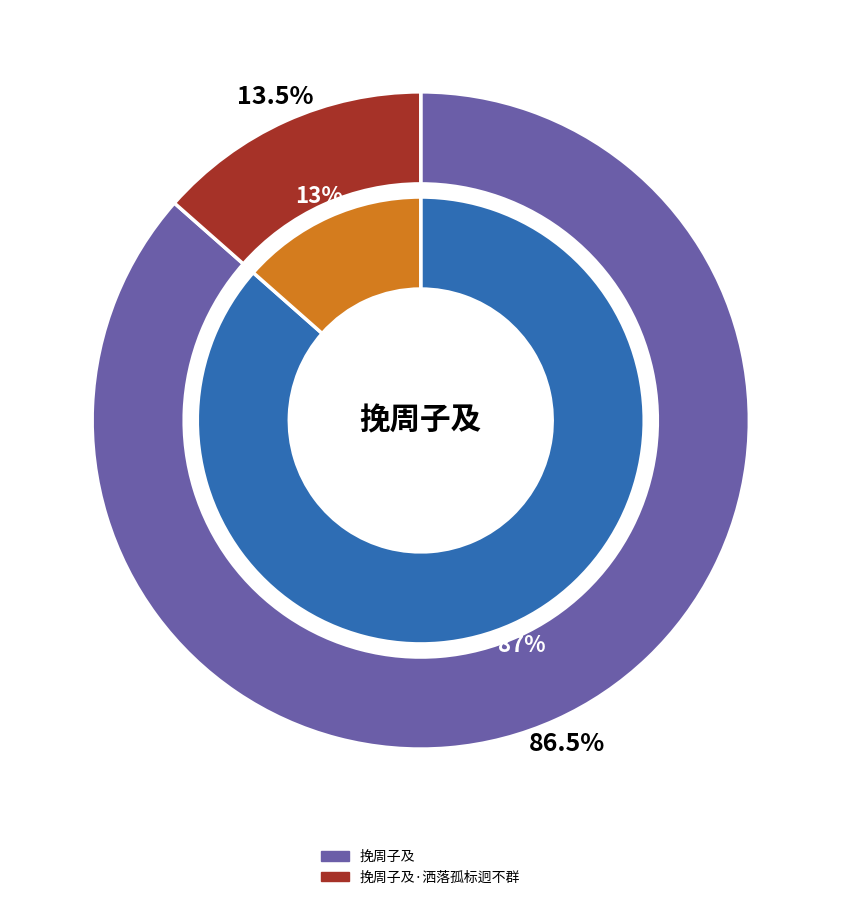

The 挽周子及 slice represents 95% of the pie. True or false?

False